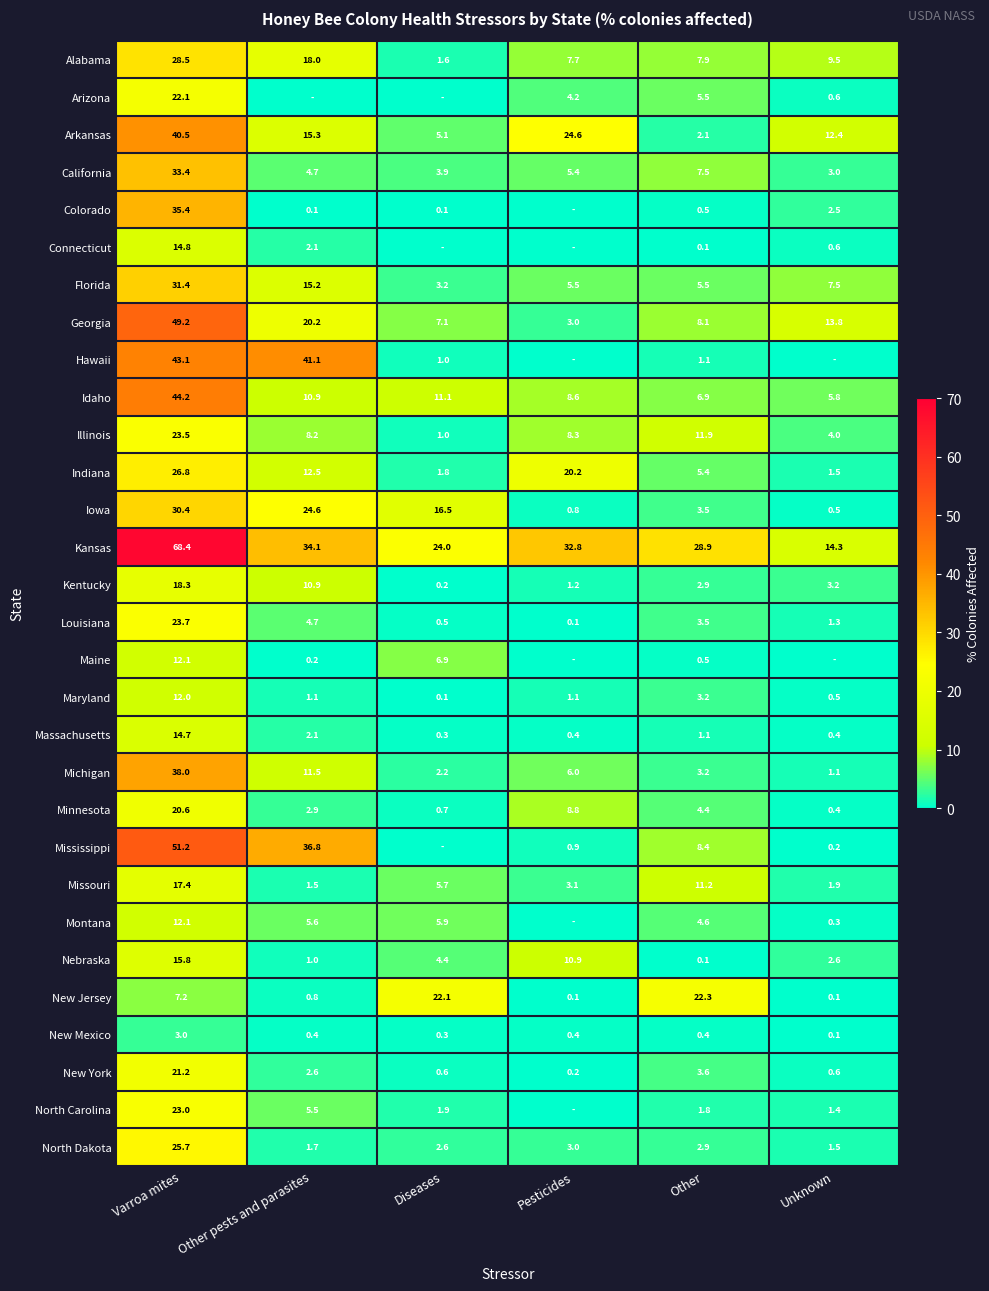

Is it true that Hawaii equals 41.1 at Other pests and parasites?

True